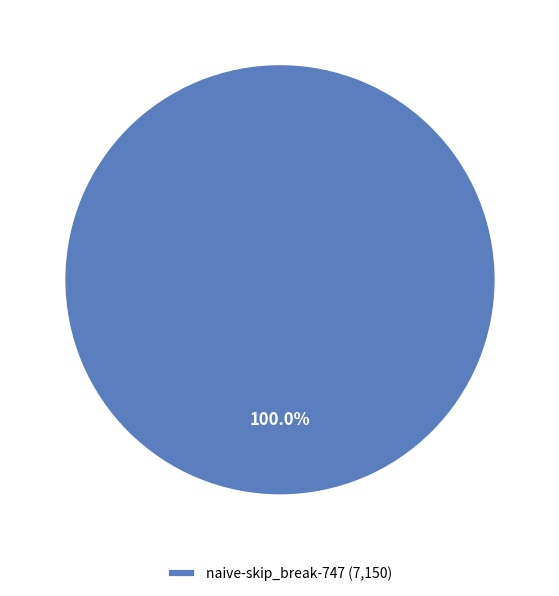

What is the majority slice?

naive-skip_break-747 (7,150)